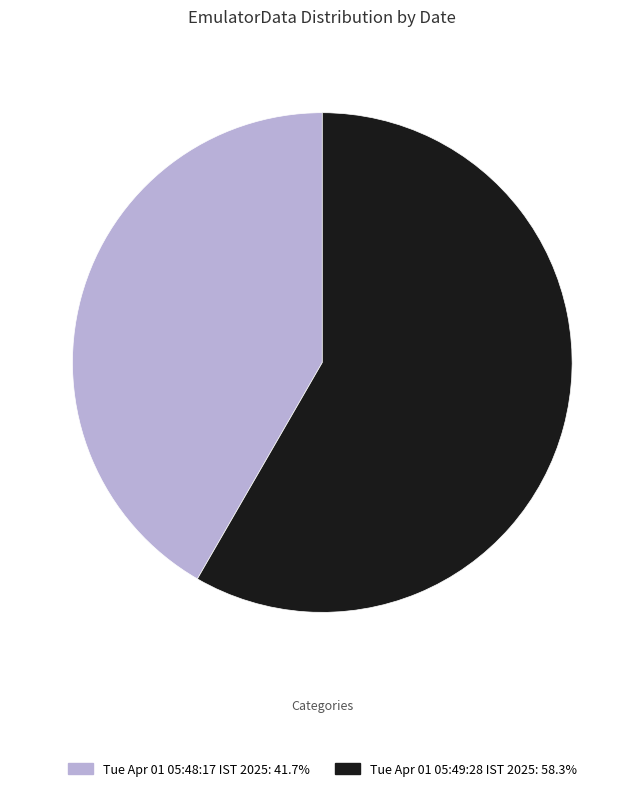

Which category has the smallest portion of the pie?

Tue Apr 01 05:48:17 IST 2025